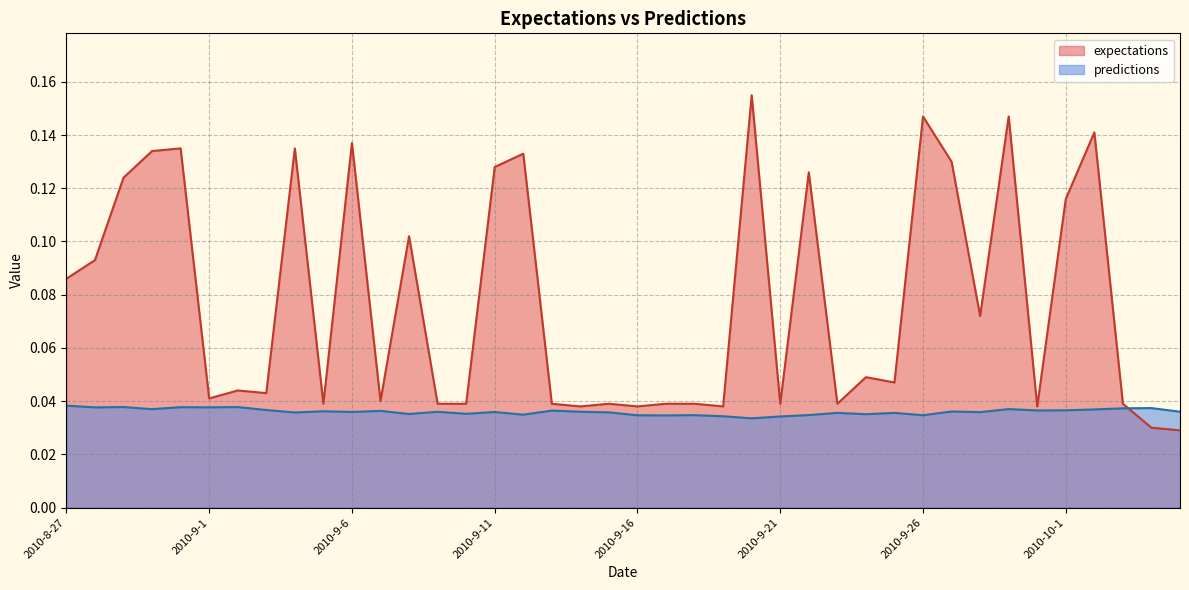

What are all the series names shown in the legend?

expectations, predictions